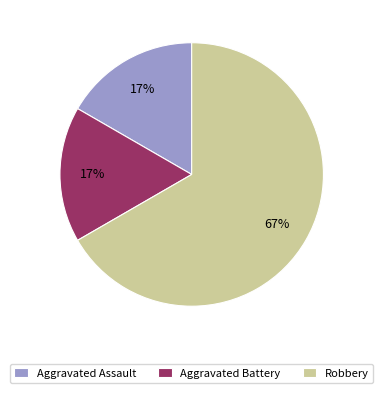

Is the sum of Aggravated Battery and Robbery greater than half?

Yes